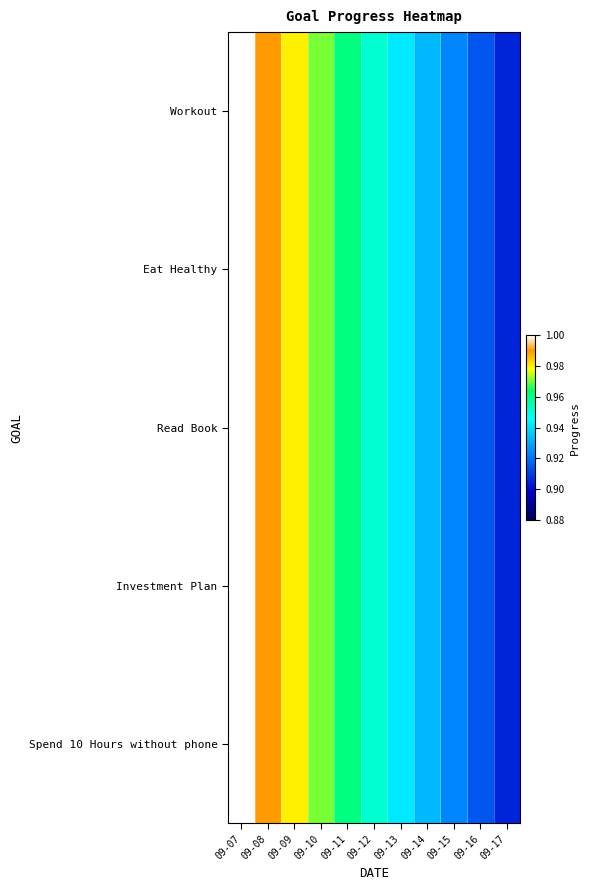

Rank the series by their maximum value, from highest to lowest.

Workout, Eat Healthy, Read Book, Investment Plan, Spend 10 Hours without phone